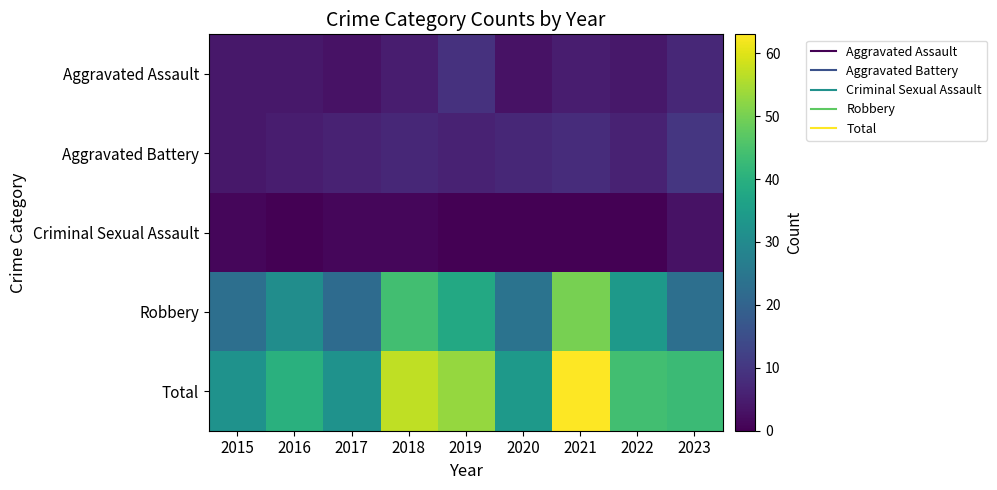

Reading left to right, extract all data points from this chart.

Aggravated Assault: 2015=4	2016=4	2017=3	2018=5	2019=9	2020=3	2021=5	2022=4	2023=7
Aggravated Battery: 2015=4	2016=5	2017=6	2018=7	2019=6	2020=7	2021=8	2022=6	2023=10
Criminal Sexual Assault: 2015=1	2016=0	2017=1	2018=1	2019=0	2020=0	2021=0	2022=0	2023=3
Robbery: 2015=23	2016=31	2017=22	2018=44	2019=38	2020=24	2021=50	2022=34	2023=23
Total: 2015=32	2016=40	2017=32	2018=57	2019=53	2020=34	2021=63	2022=44	2023=43